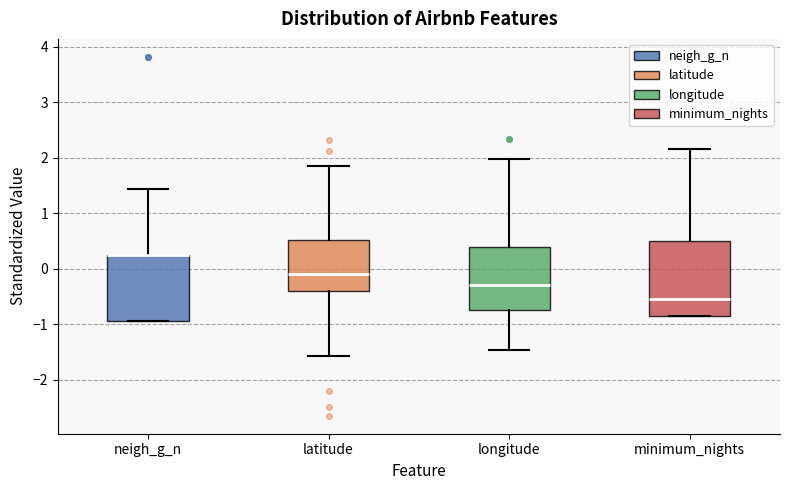

Reading left to right, read every box against the y-axis: the position of its median line, the range the box covers, and the ends of its whiskers. The values are not printed on the chart, so give them approximately, as read against the axis.

neigh_g_n: median 0.3 (drawn on the box's upper edge), box -0.9 to 0.3, whiskers -0.9 to 1.4
latitude: median -0.1, box -0.4 to 0.5, whiskers -1.6 to 1.9
longitude: median -0.3, box -0.7 to 0.4, whiskers -1.5 to 2.0
minimum_nights: median -0.6, box -0.9 to 0.5, whiskers -0.9 to 2.2